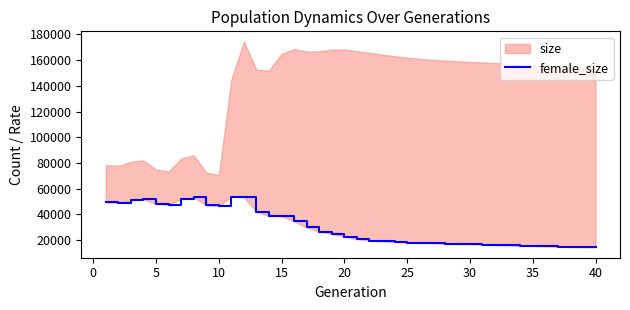

True or false: the data has more than 1 interior local peaks.

True